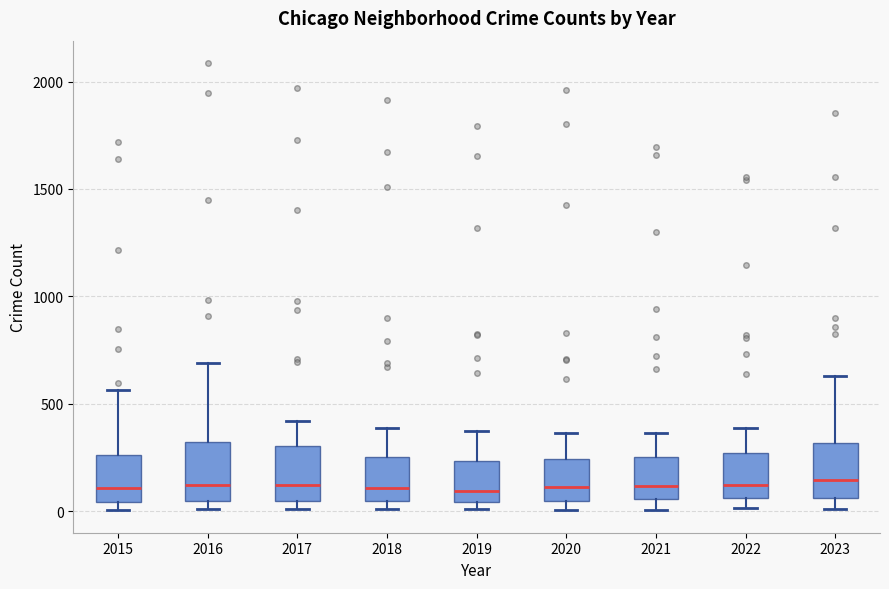

Reading left to right, transcribe this box plot: for each box, give where its median line is, the range the box spans, and where its two whiskers end, as read against the y-axis. The values are not printed on the chart, so give them approximately, as read against the axis.

2015: median 100, box 50 to 250, whiskers 0 to 550
2016: median 150, box 50 to 300, whiskers 0 to 700
2017: median 100, box 50 to 300, whiskers 0 to 400
2018: median 100, box 50 to 250, whiskers 0 to 400
2019: median 100, box 50 to 250, whiskers 0 to 400
2020: median 100, box 50 to 250, whiskers 0 to 350
2021: median 100, box 50 to 250, whiskers 0 to 350
2022: median 100, box 50 to 250, whiskers 0 to 400
2023: median 150, box 50 to 300, whiskers 0 to 650